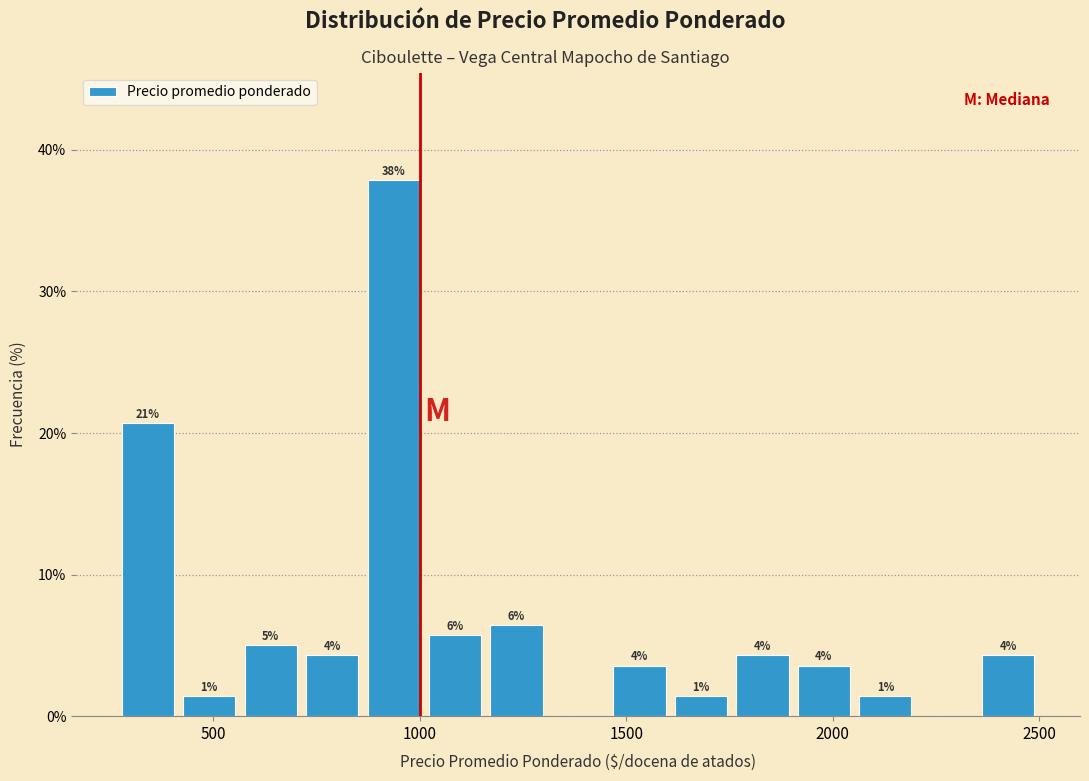

Read against the x-axis, roughly where is the centre of the tallest bar?

950